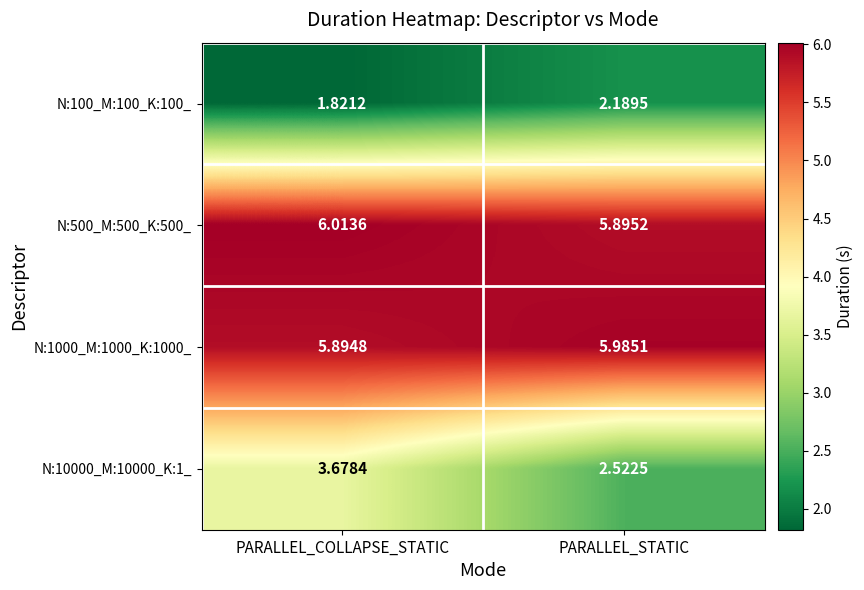

Which category has the highest value in the N:10000_M:10000_K:1_ series?

PARALLEL_COLLAPSE_STATIC